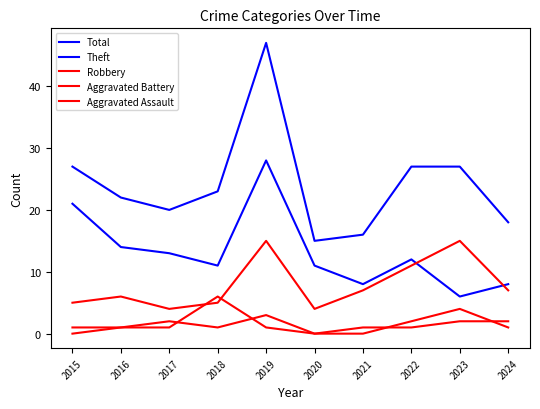

Count the number of data series in this chart.

5